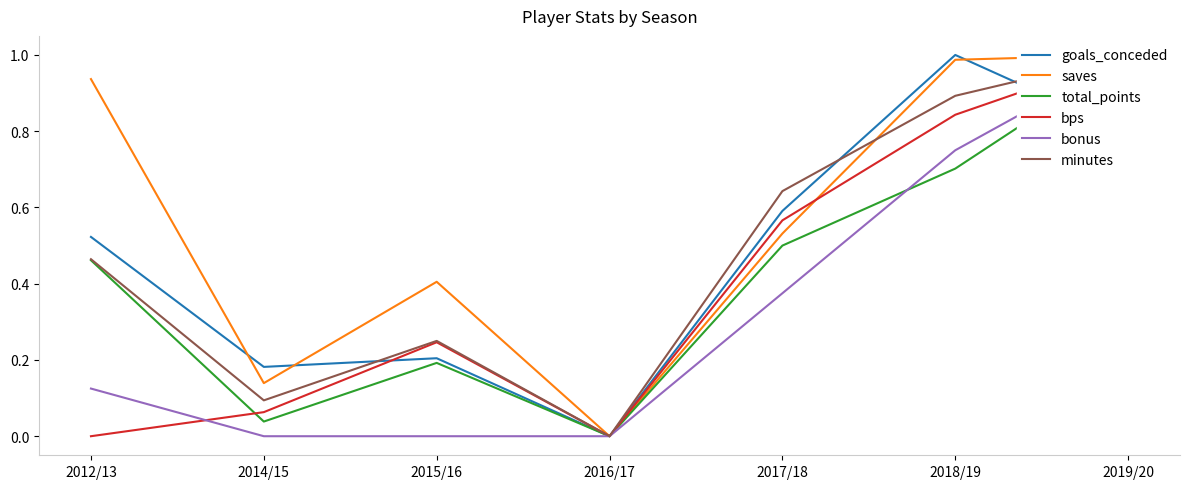

Rank the series at 2015/16 from highest to lowest value.

saves, minutes, bps, goals_conceded, total_points, bonus